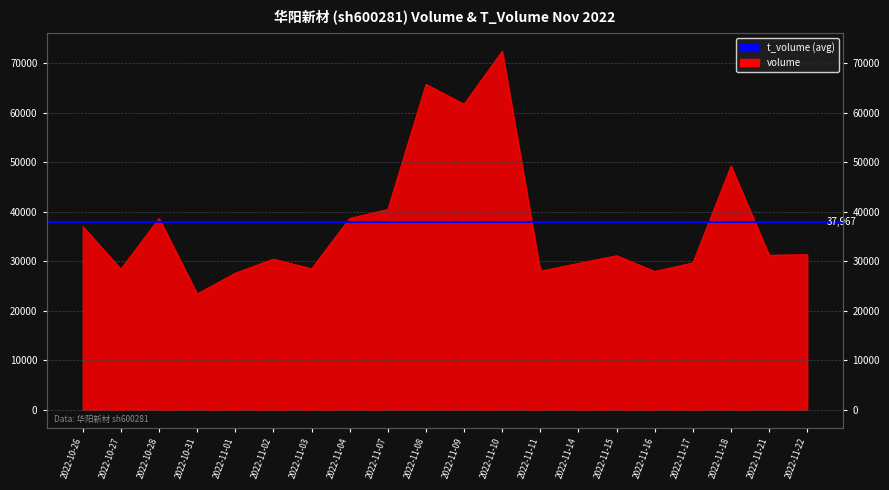

List the labels in order of value, smallest first.

2022-10-31, 2022-11-01, 2022-11-16, 2022-11-11, 2022-10-27, 2022-11-03, 2022-11-14, 2022-11-17, 2022-11-02, 2022-11-15, 2022-11-21, 2022-11-22, 2022-10-26, 2022-10-28, 2022-11-04, 2022-11-07, 2022-11-18, 2022-11-09, 2022-11-08, 2022-11-10